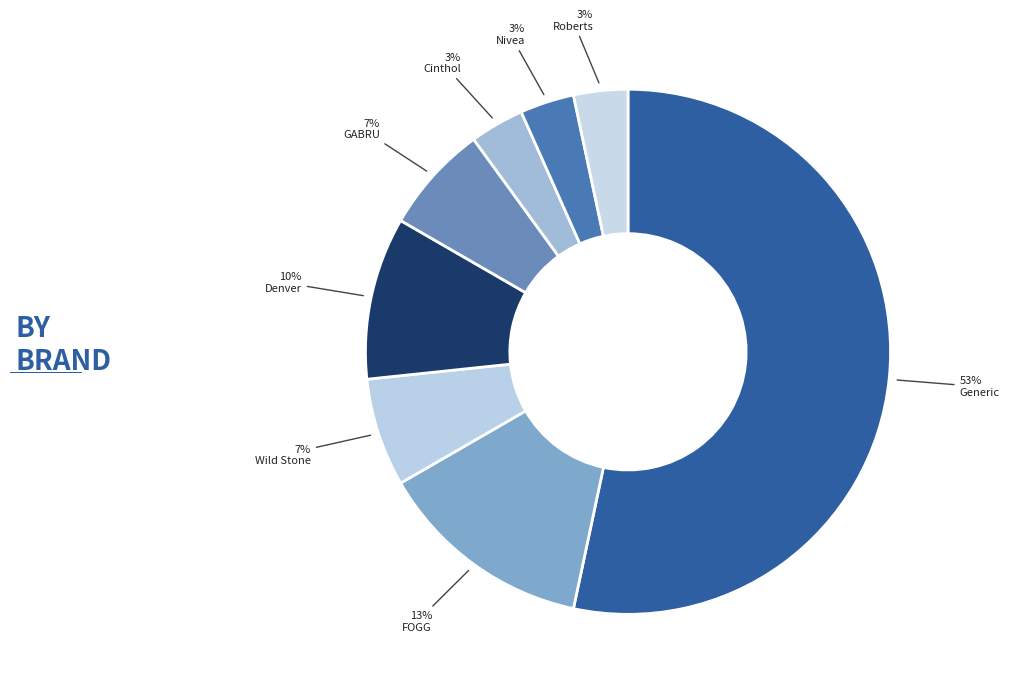

Does Generic represent more than half of the total?

Yes